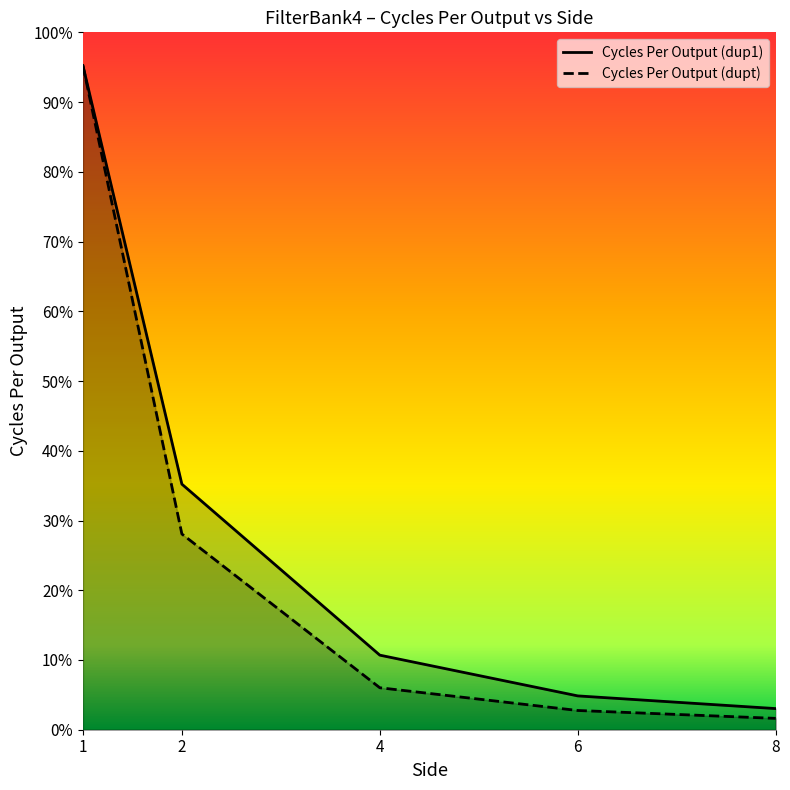

True or false: Cycles Per Output (dup1) and Cycles Per Output (dupt) cross at least once.

False